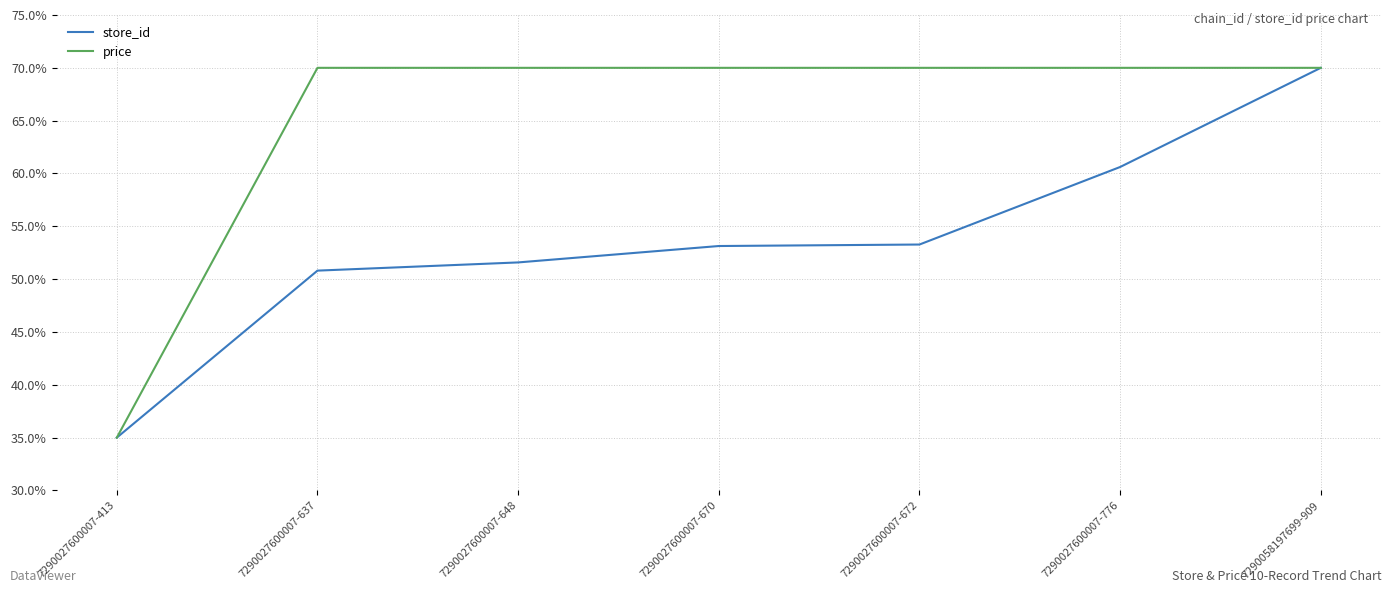

True or false: price has a value of 70.0 at 7290027600007-672.

True